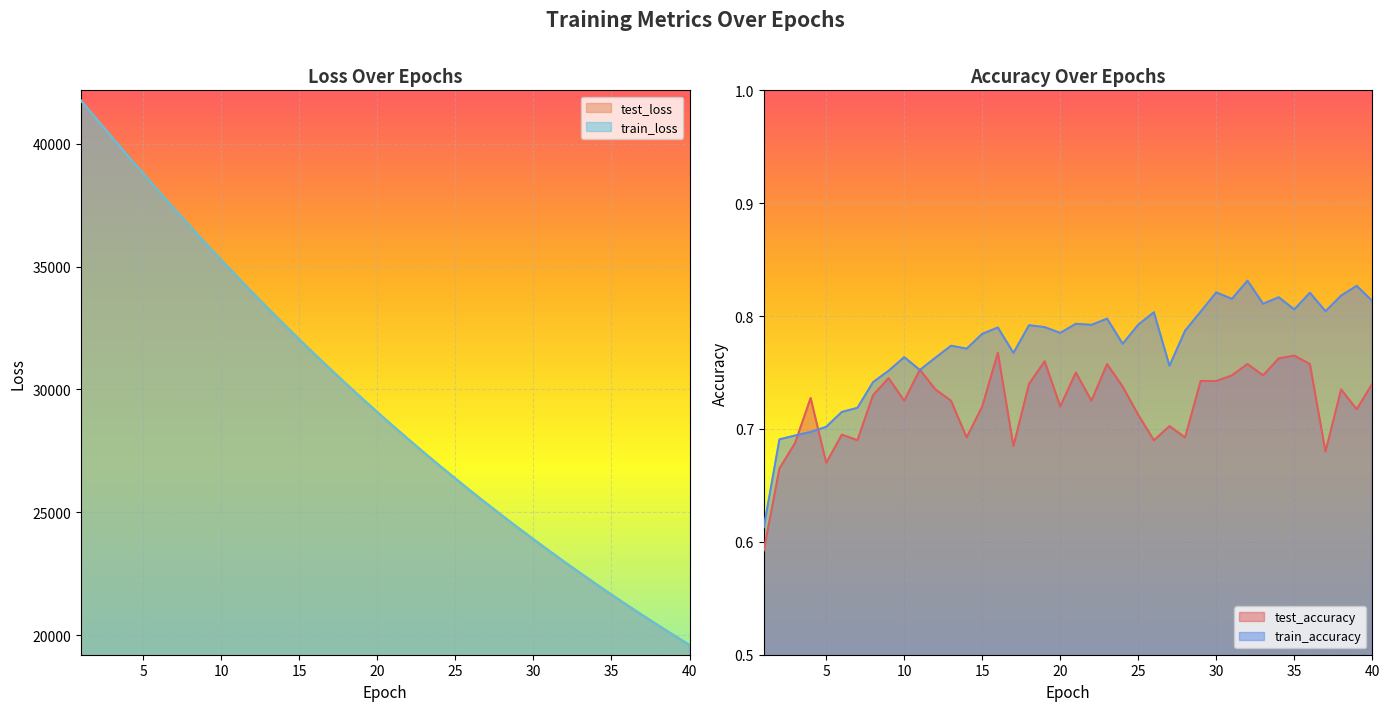

Which series has the largest range (max minus min)?

test_loss